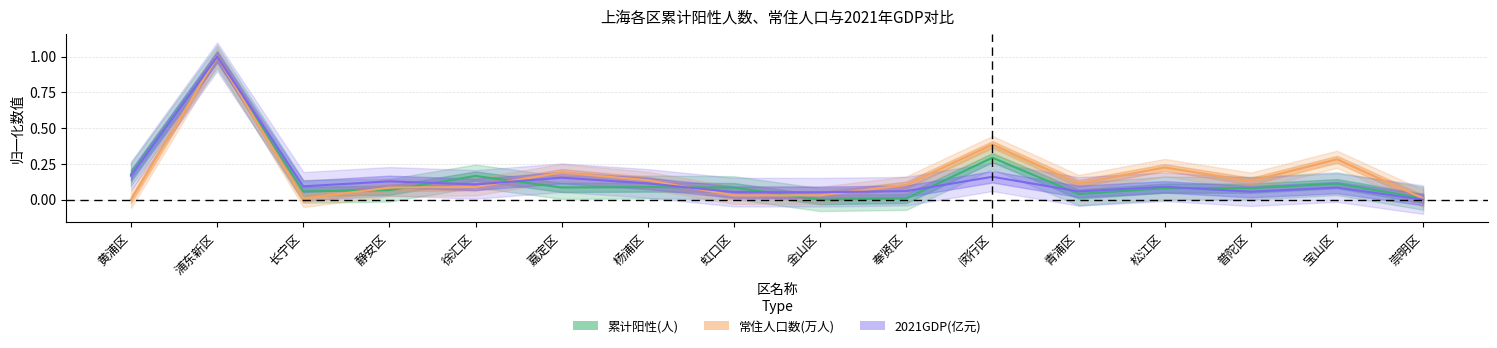

How many interior local peaks does the 常住人口数(万人) series have?

5